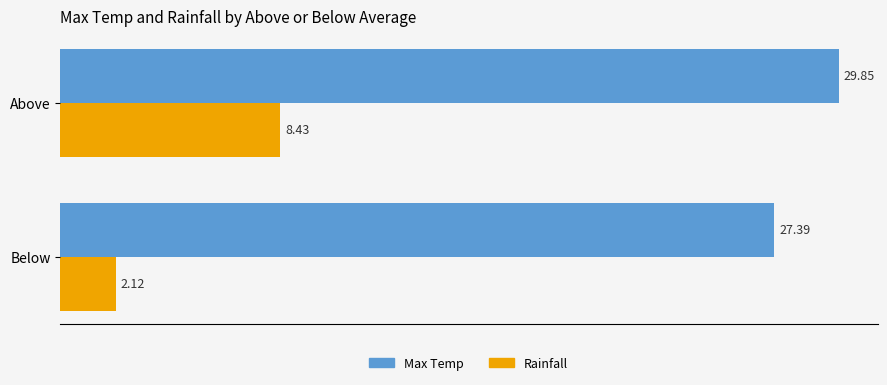

Which series has the largest range (max minus min)?

Rainfall